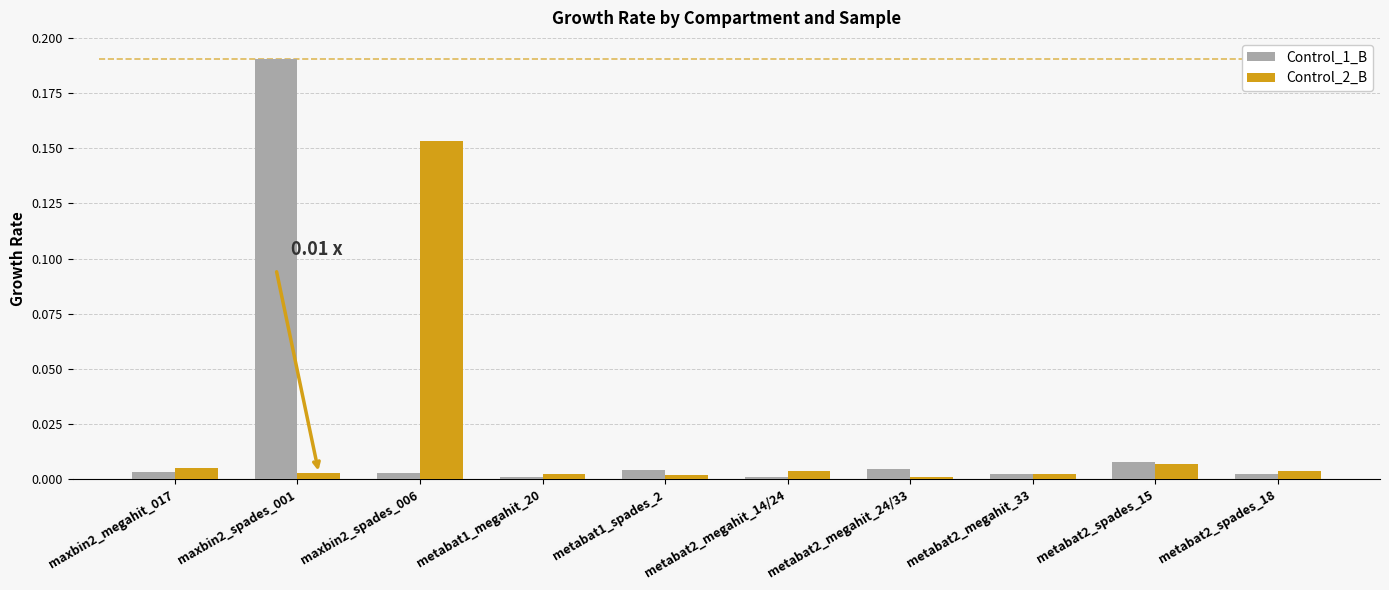

Rank the series by their maximum value, from highest to lowest.

Control_1_B, Control_2_B